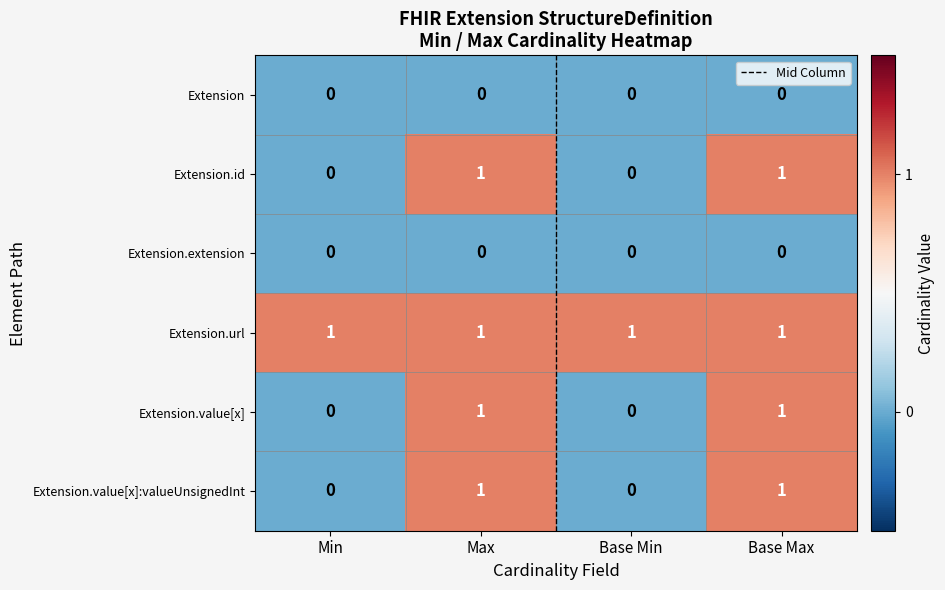

Which series has the largest total across all categories?

Extension.url